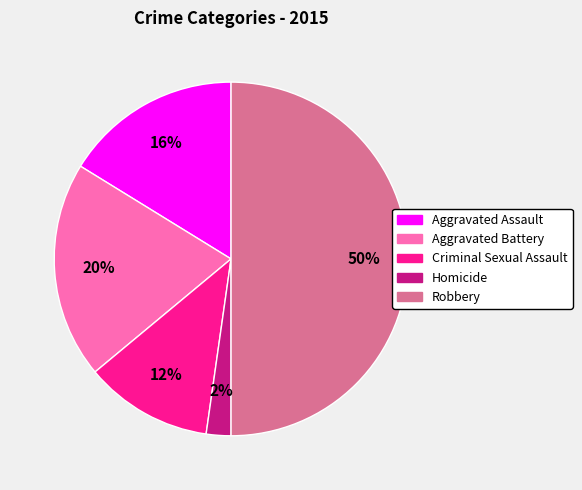

To the nearest percent, what percentage of the pie is Homicide?

2%